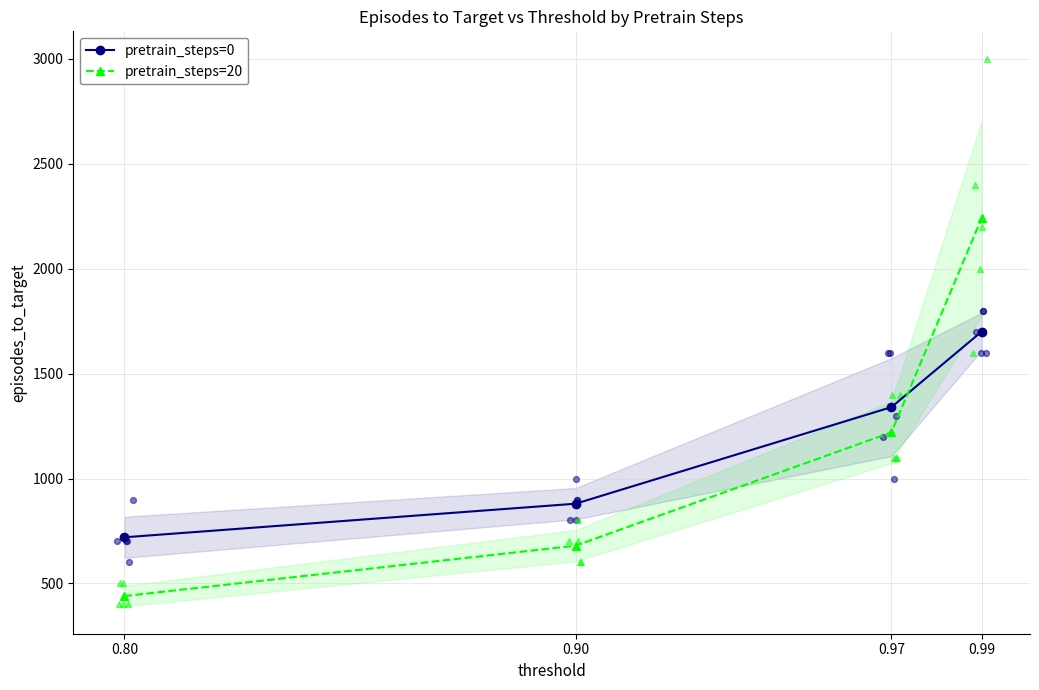

Which series has the largest total across all categories?

pretrain_steps=0